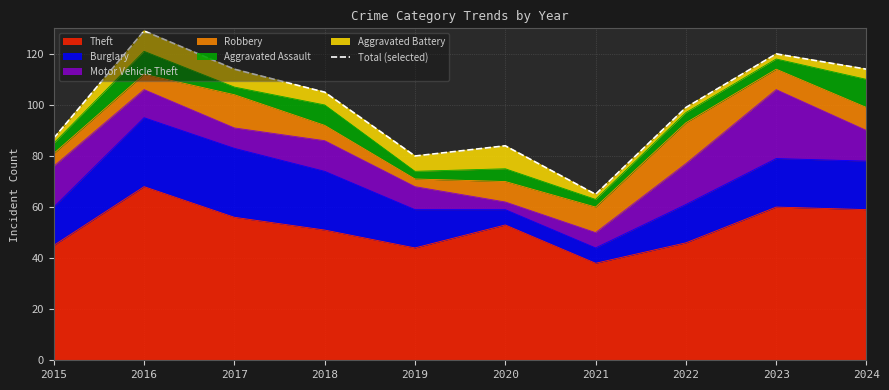

The value at 2024 is 75. True or false?

False